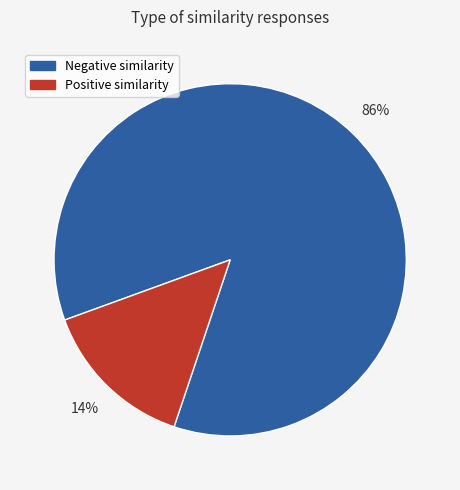

Does any single category account for the majority?

Yes